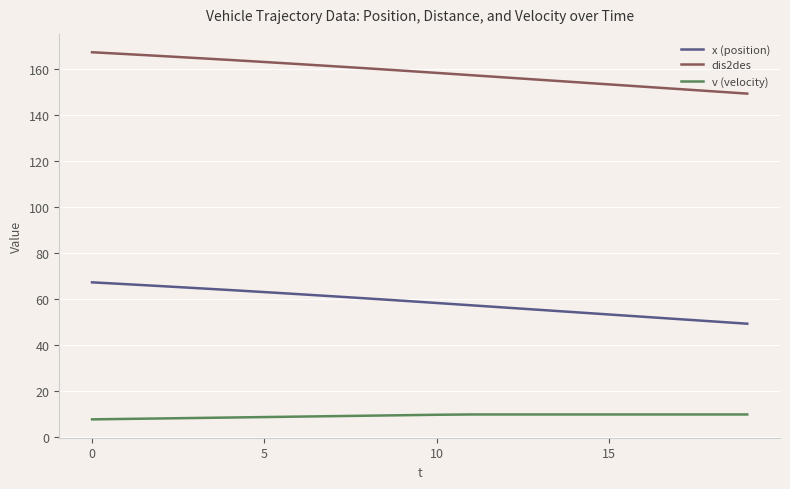

Which series has the largest total across all categories?

dis2des